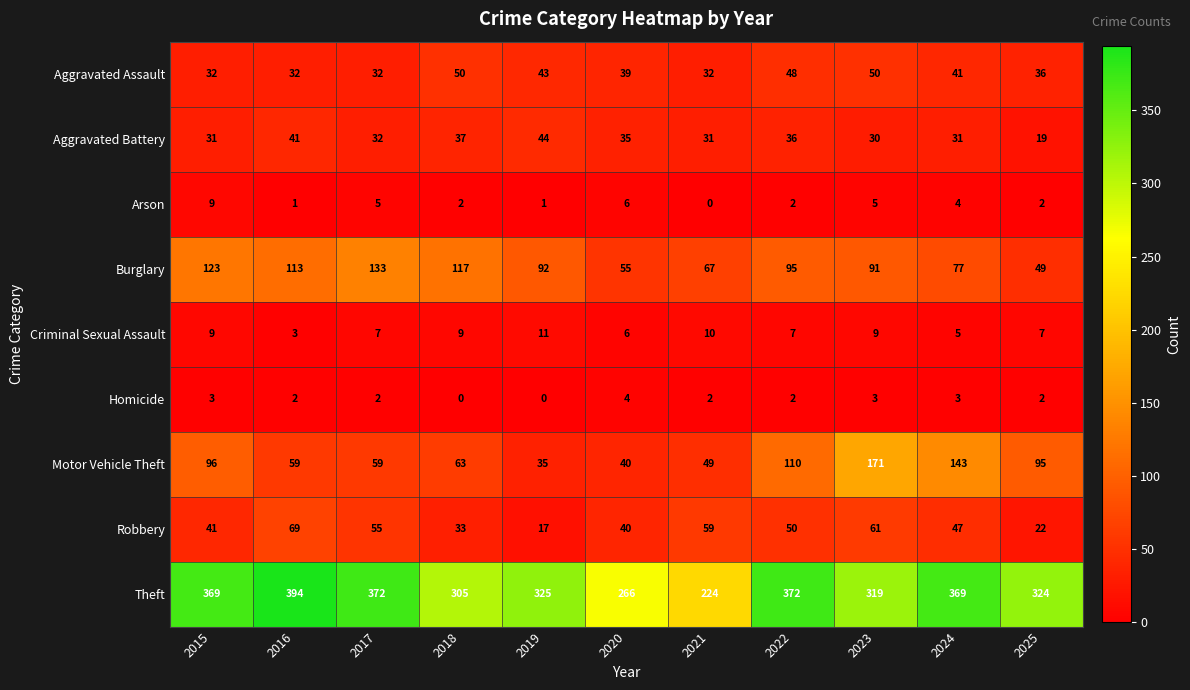

At how many categories does at least one series exceed 16?

11